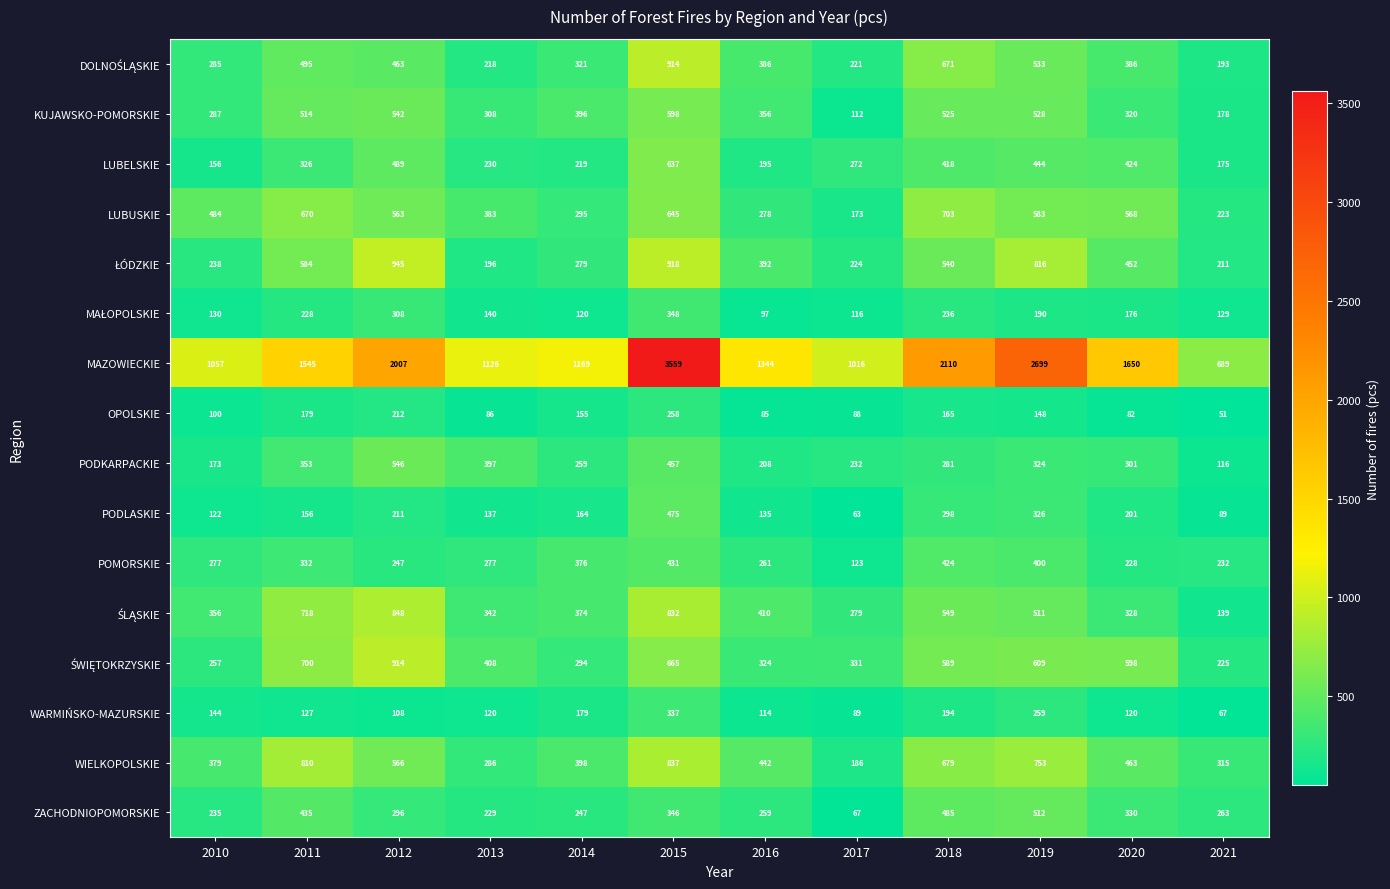

What is the average value of the MAZOWIECKIE series?

1664